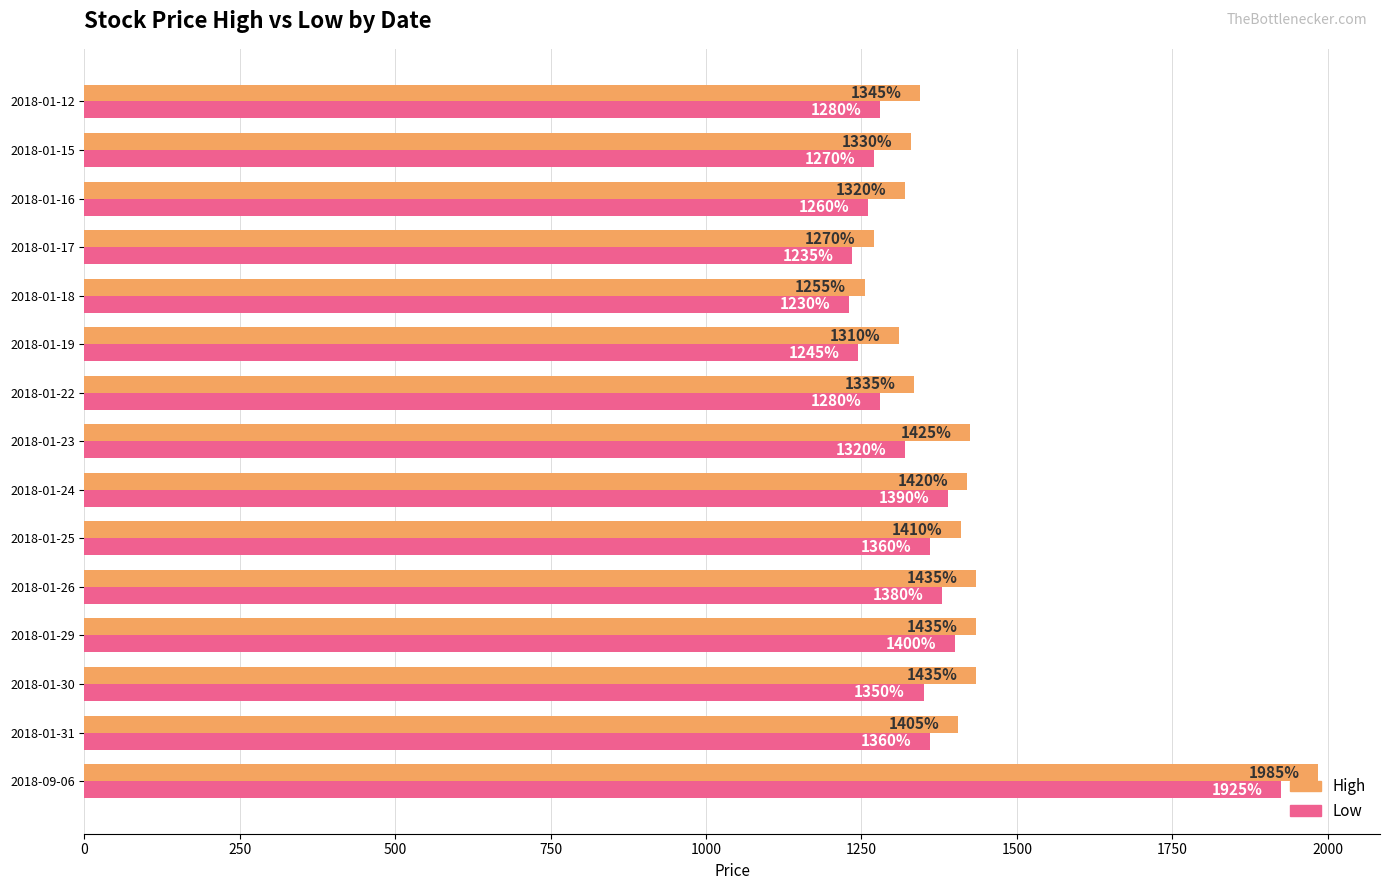

At which label does High reach its minimum?

2018-01-18